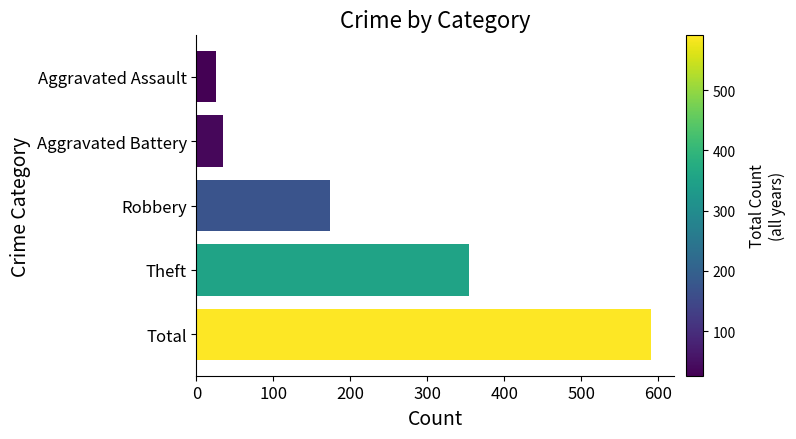

Does the chart contain any negative values?

No